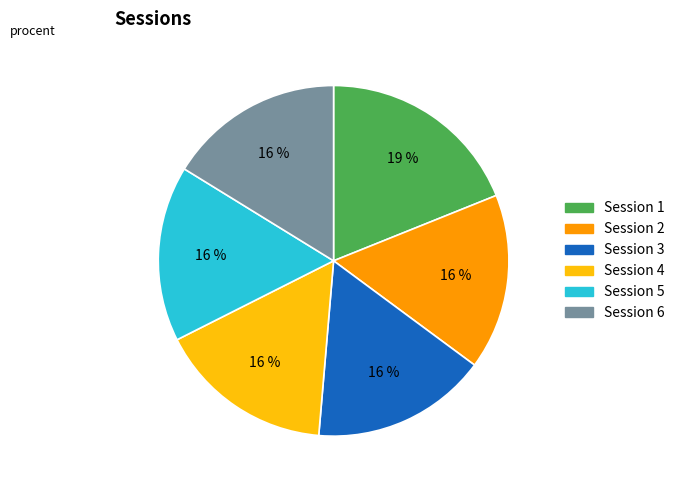

Which slice is the largest?

Session 1